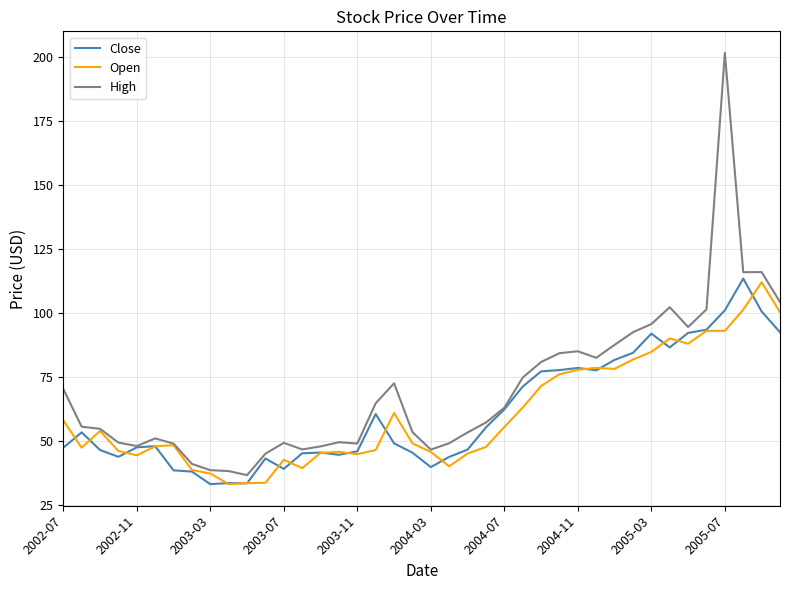

Which series has the largest total across all categories?

High